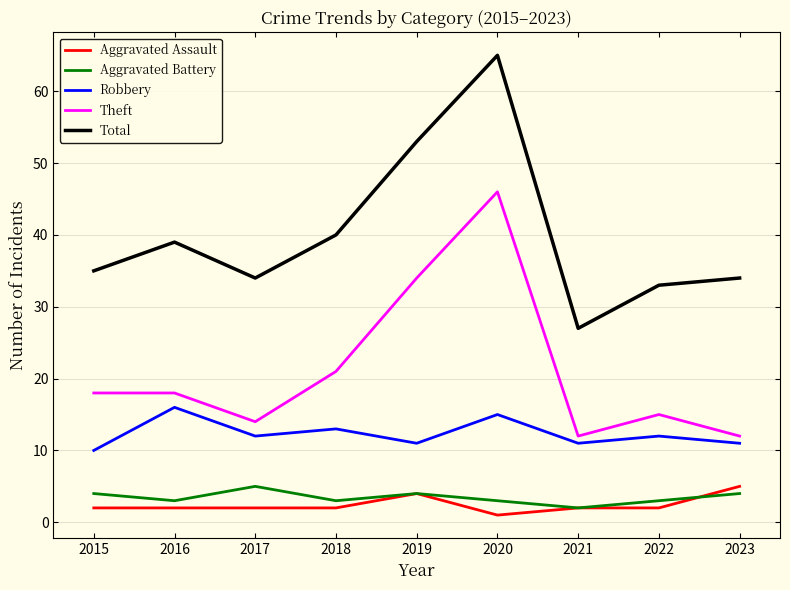

Reading right to left, list all the values displayed in this chart.

Aggravated Assault: 5	2	2	1	4	2	2	2	2
Aggravated Battery: 4	3	2	3	4	3	5	3	4
Robbery: 11	12	11	15	11	13	12	16	10
Theft: 12	15	12	46	34	21	14	18	18
Total: 34	33	27	65	53	40	34	39	35